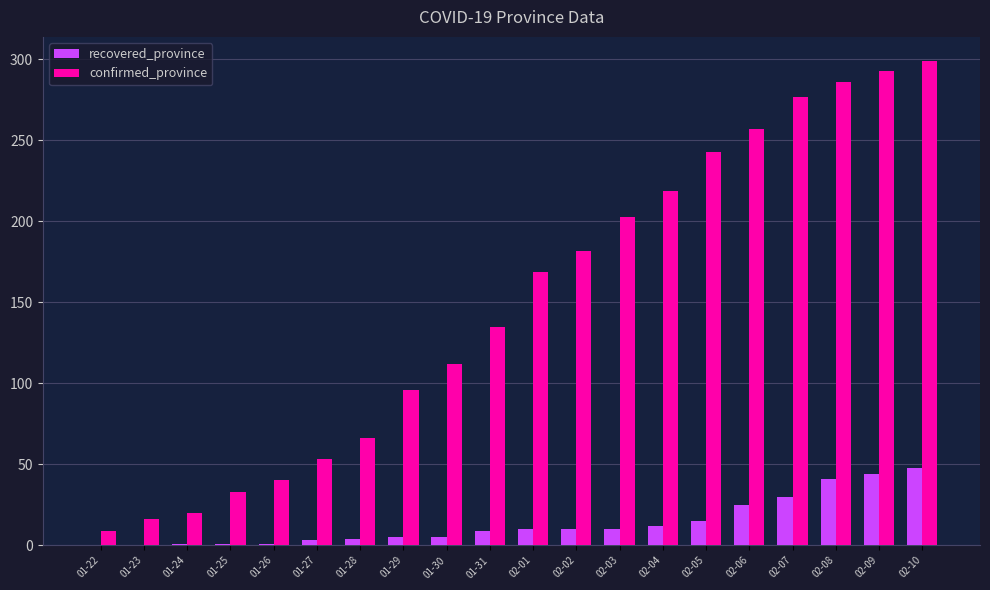

Between 01-24 and 01-27, which series saw the biggest shift?

confirmed_province